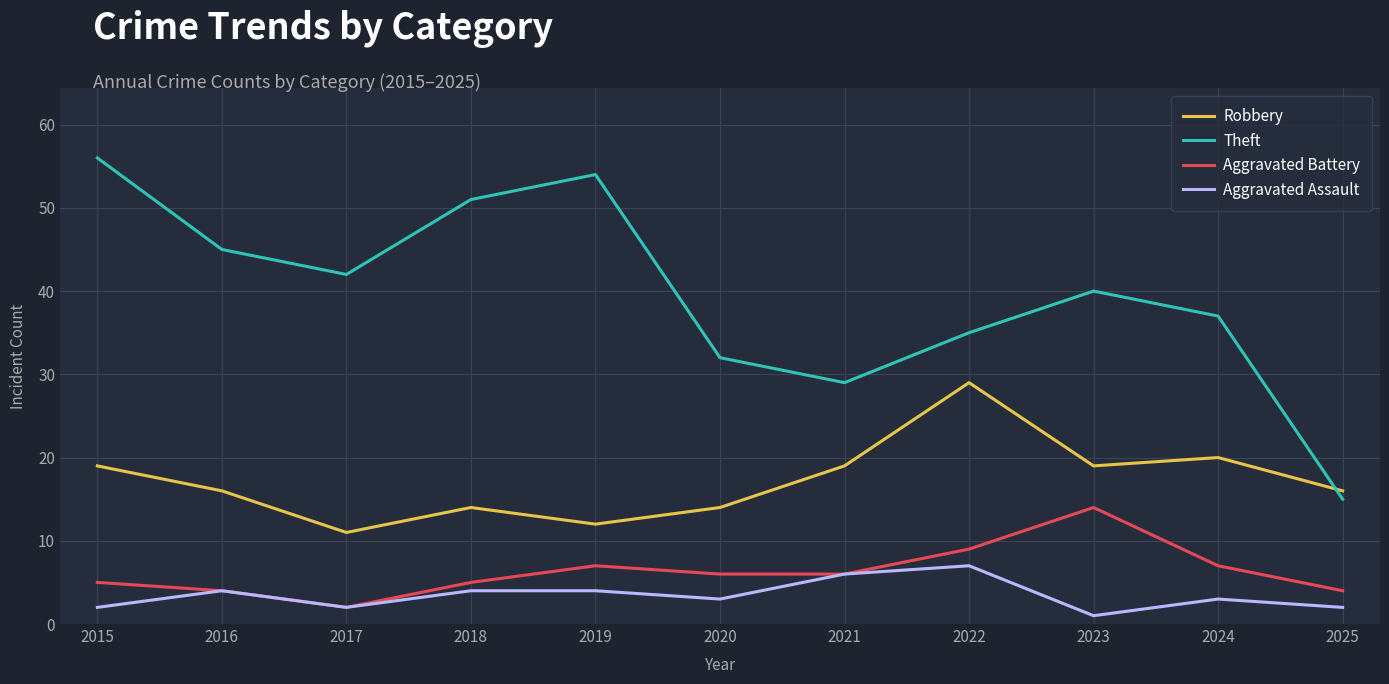

Which category has the highest value in the Aggravated Assault series?

2022